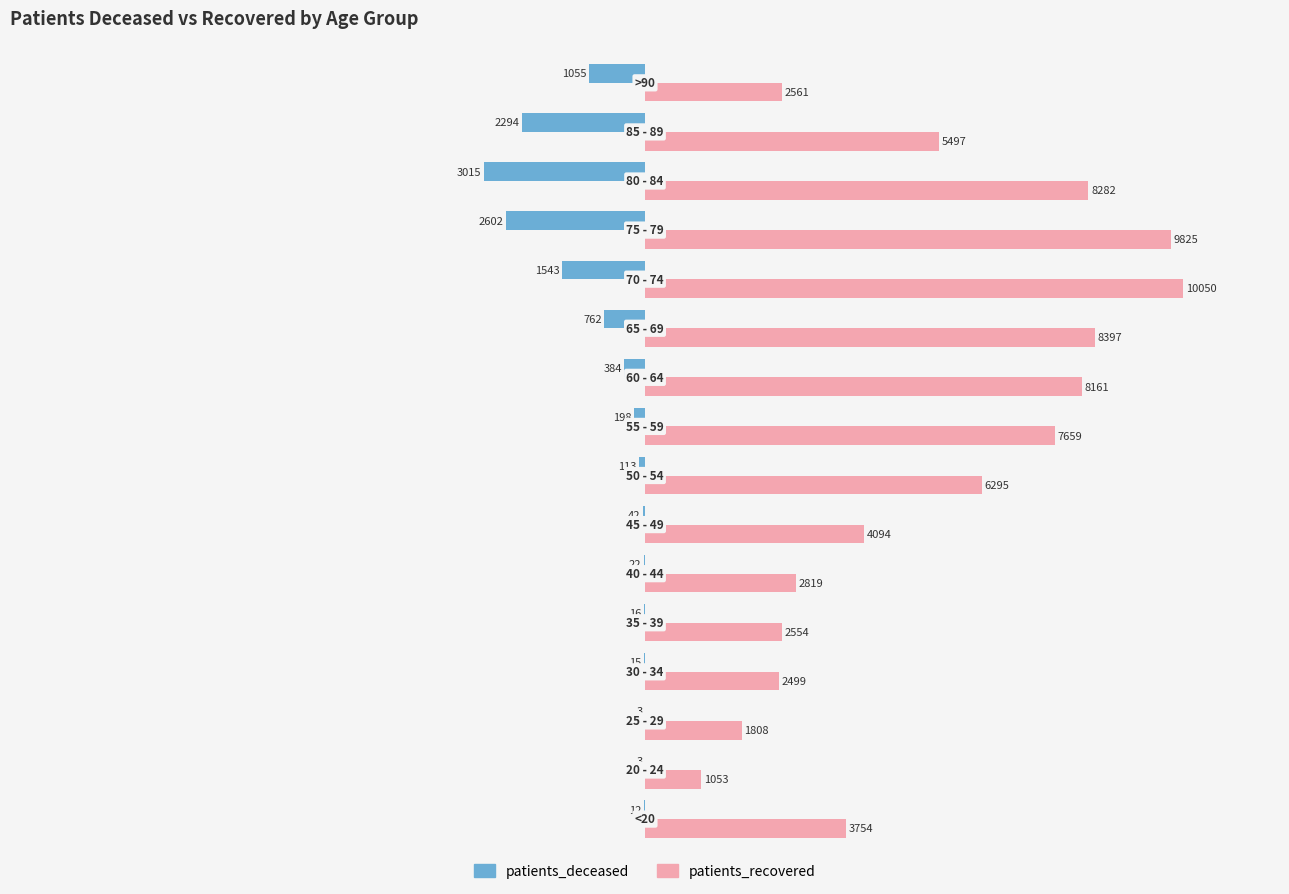

What is the sum of all patients_deceased values?

-12079